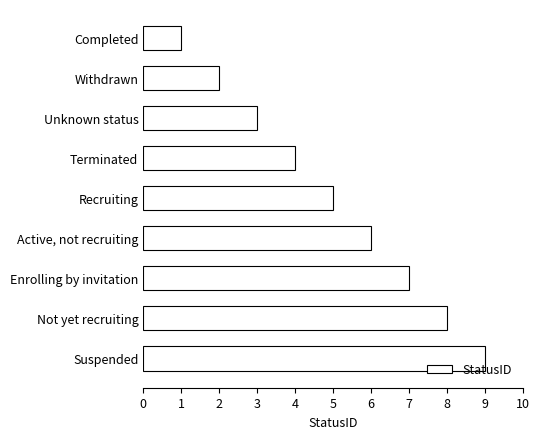

True or false: the data shows 2 at Recruiting.

False